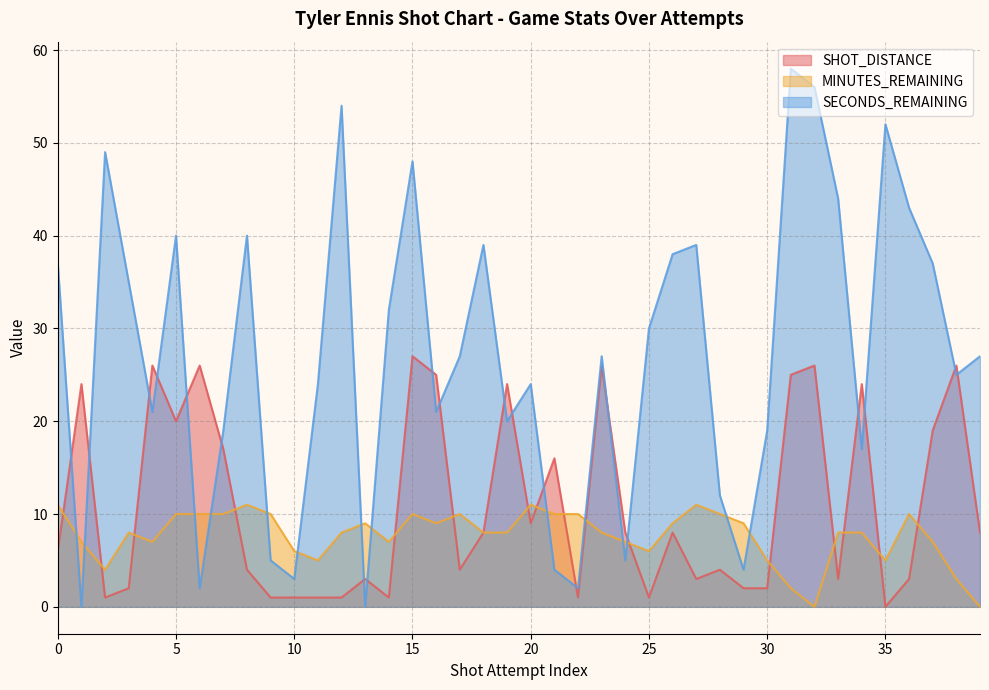

Reading right to left, list all the values displayed in this chart.

SHOT_DISTANCE: 39=8	38=26	37=19	36=3	35=0	34=24	33=3	32=26	31=25	30=2	29=2	28=4	27=3	26=8	25=1	24=8	23=26	22=1	21=16	20=9	19=24	18=8	17=4	16=25	15=27	14=1	13=3	12=1	11=1	10=1	9=1	8=4	7=17	6=26	5=20	4=26	3=2	2=1	1=24	0=6
MINUTES_REMAINING: 39=0	38=3	37=7	36=10	35=5	34=8	33=8	32=0	31=2	30=5	29=9	28=10	27=11	26=9	25=6	24=7	23=8	22=10	21=10	20=11	19=8	18=8	17=10	16=9	15=10	14=7	13=9	12=8	11=5	10=6	9=10	8=11	7=10	6=10	5=10	4=7	3=8	2=4	1=7	0=11
SECONDS_REMAINING: 39=27	38=25	37=37	36=43	35=52	34=17	33=44	32=56	31=58	30=19	29=4	28=12	27=39	26=38	25=30	24=5	23=27	22=2	21=4	20=24	19=20	18=39	17=27	16=21	15=48	14=32	13=0	12=54	11=24	10=3	9=5	8=40	7=19	6=2	5=40	4=21	3=35	2=49	1=0	0=37